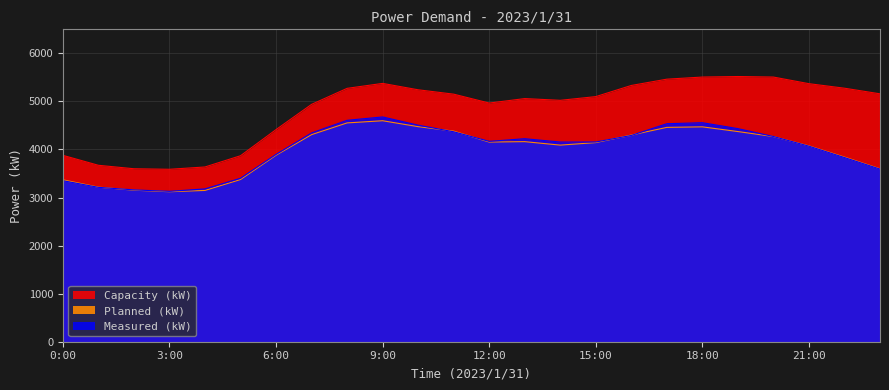

What is the sum of all Measured (kW) values?

96116